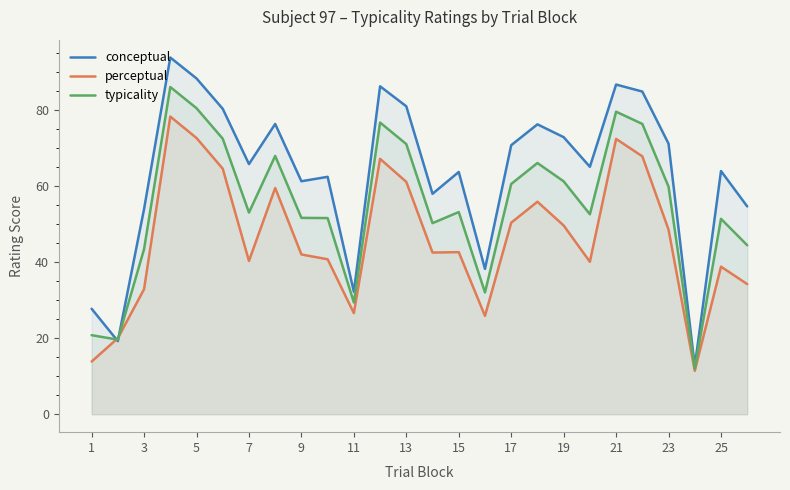

The typicality series shows 6.6 at 21. True or false?

False